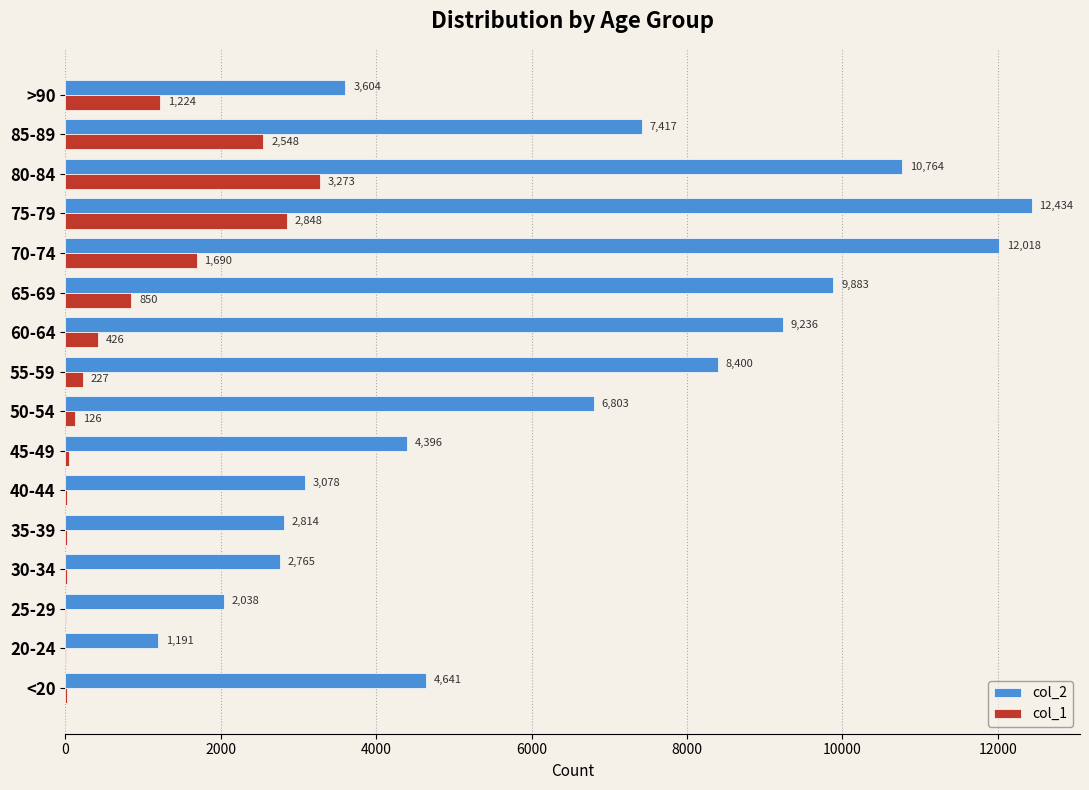

The value of col_2 at 65-69 is 17352. True or false?

False